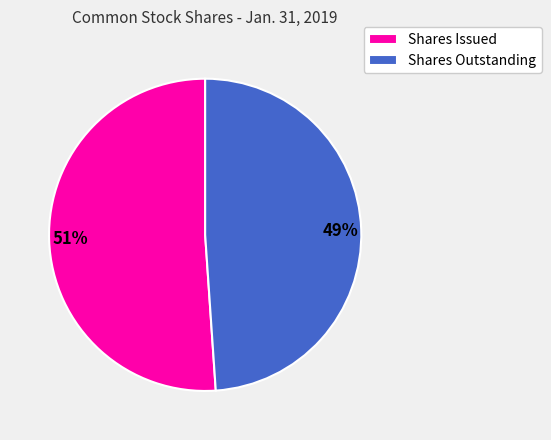

Count the number of slices in the pie.

2